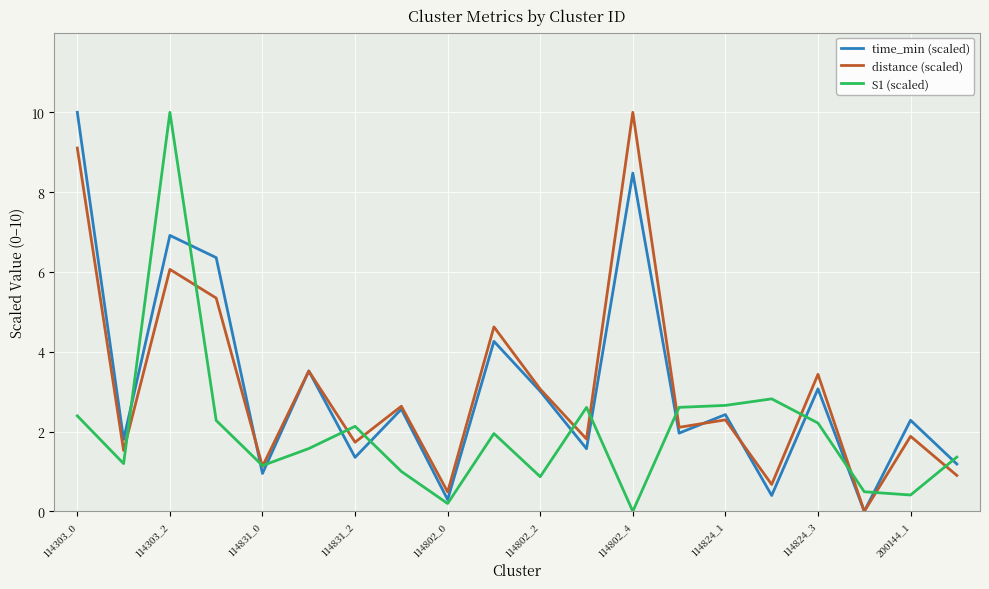

What is the maximum value shown in the chart?

10.0